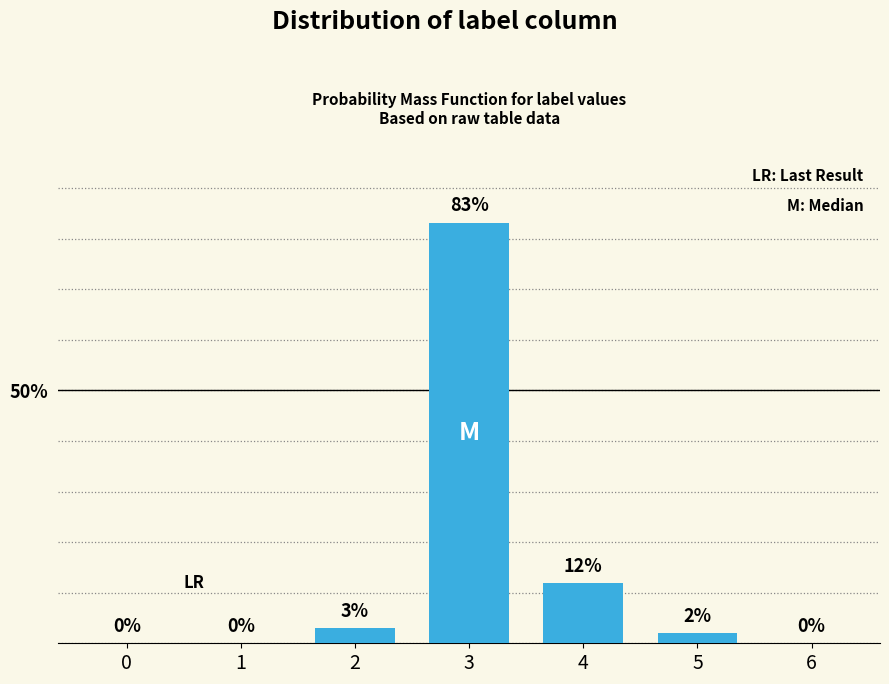

Is it true that the value at 5 is 2.0?

True